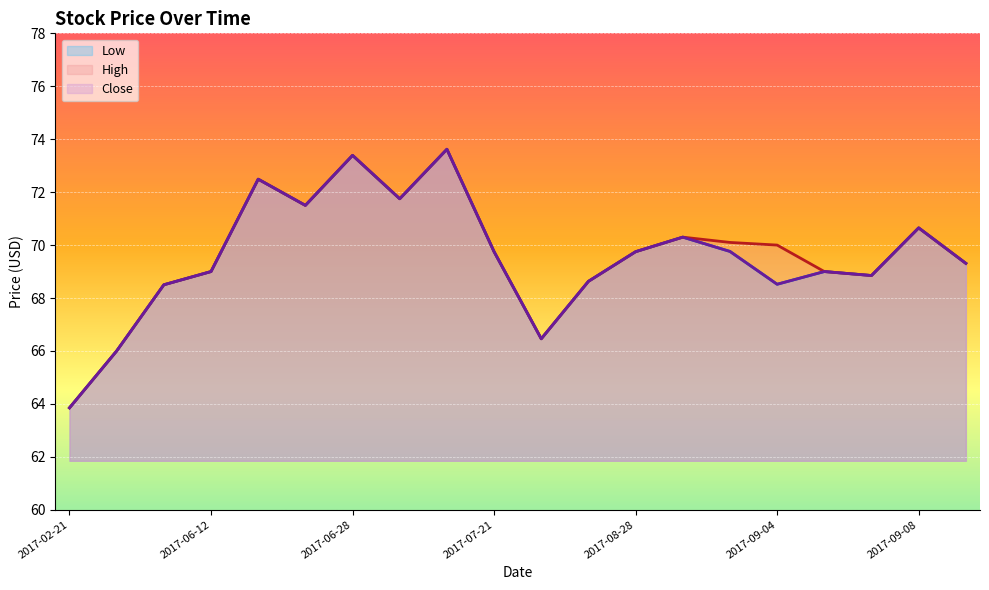

How many lines are shown in the chart?

3